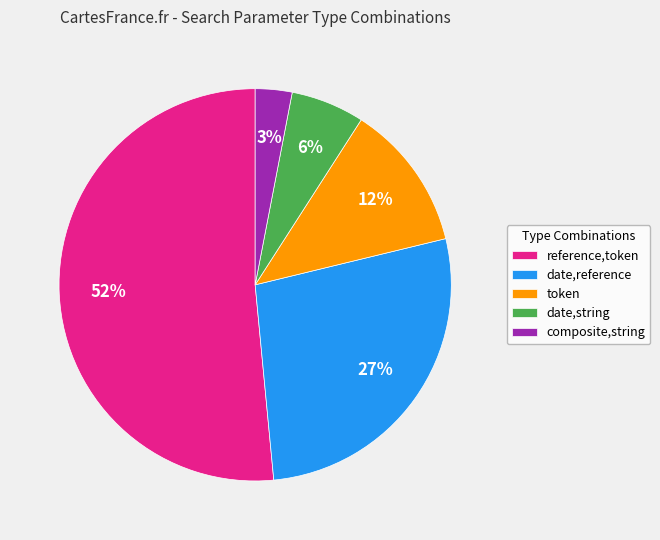

How many slices are in this pie chart?

5